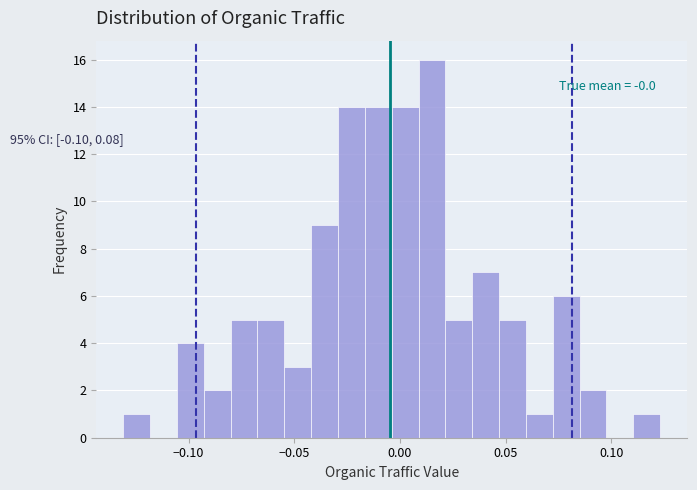

Read against the x-axis, roughly where is the centre of the tallest bar?

0.015